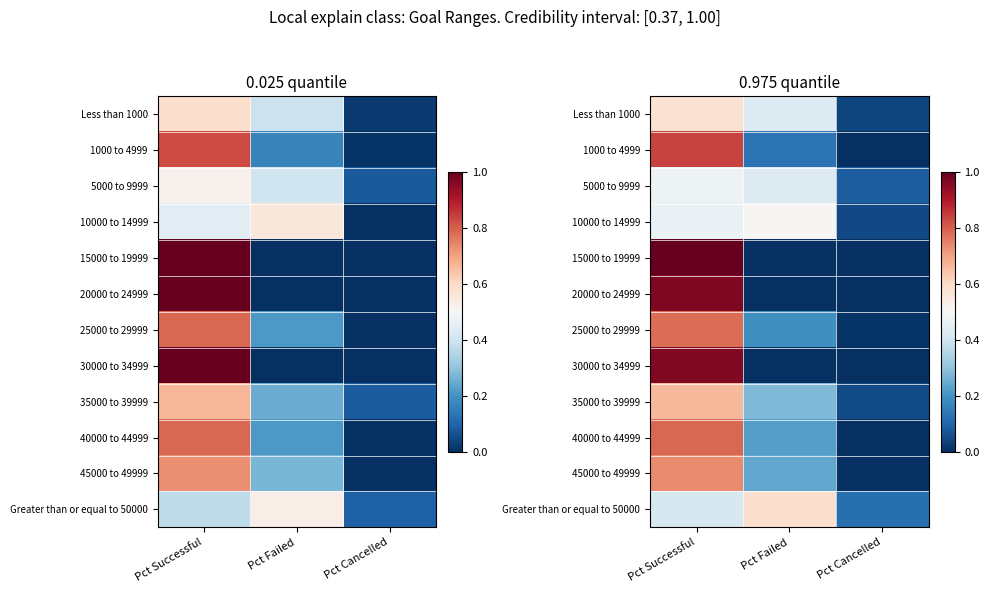

The value of 15000 to 19999 at Pct Failed is 0.0. True or false?

True